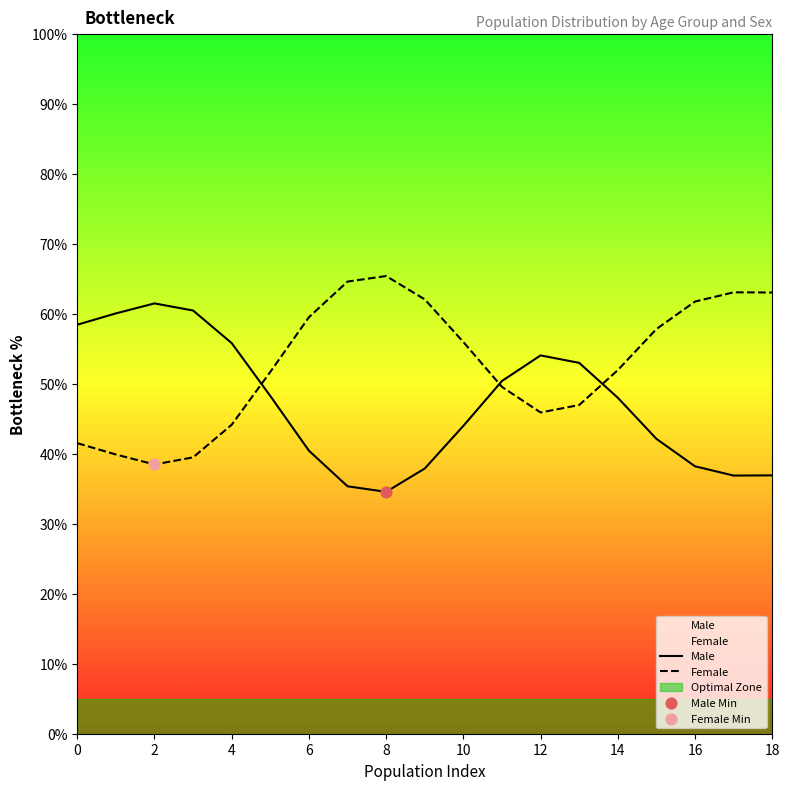

At how many categories does at least one series exceed 52?

16